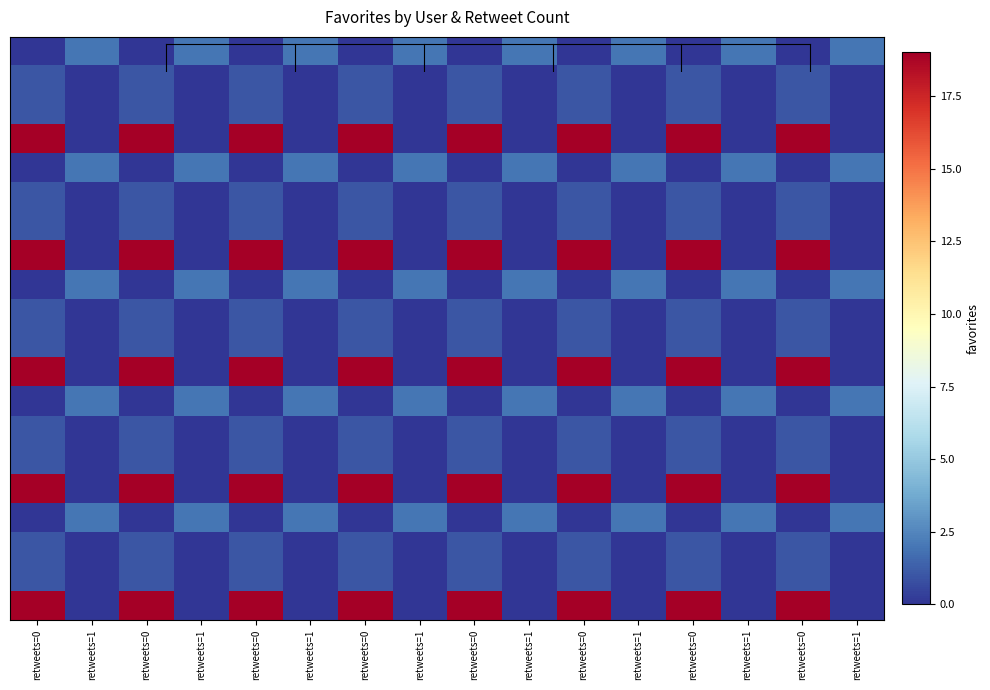

At which category is the sum across all series the highest?

retweets=0